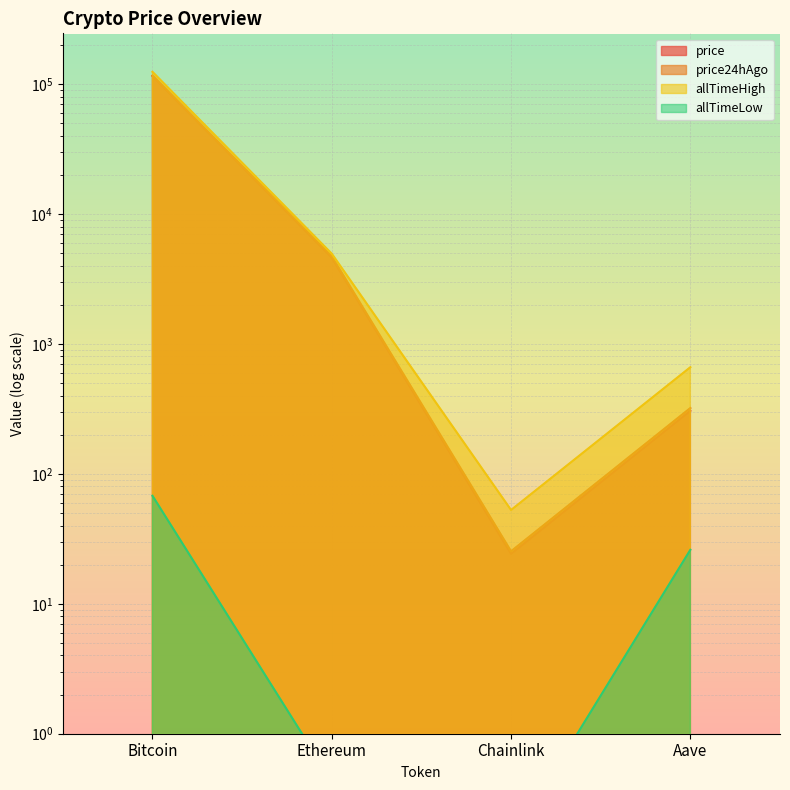

What is the minimum value shown in the chart?

0.1